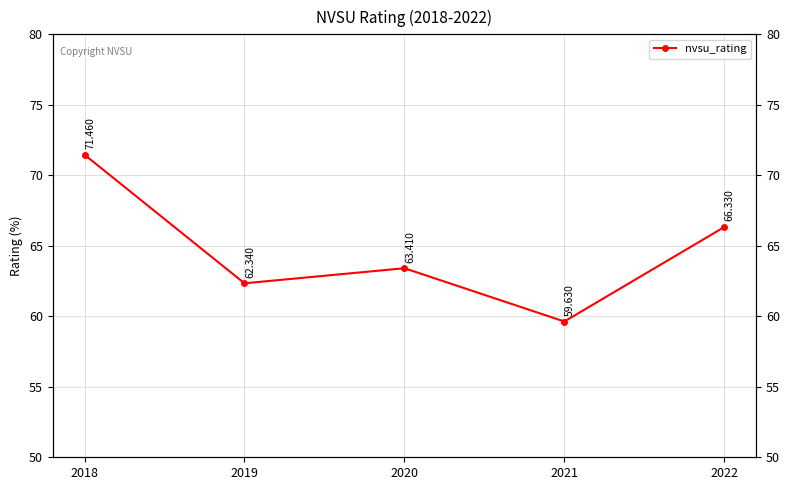

What is the minimum value shown in the chart?

59.6